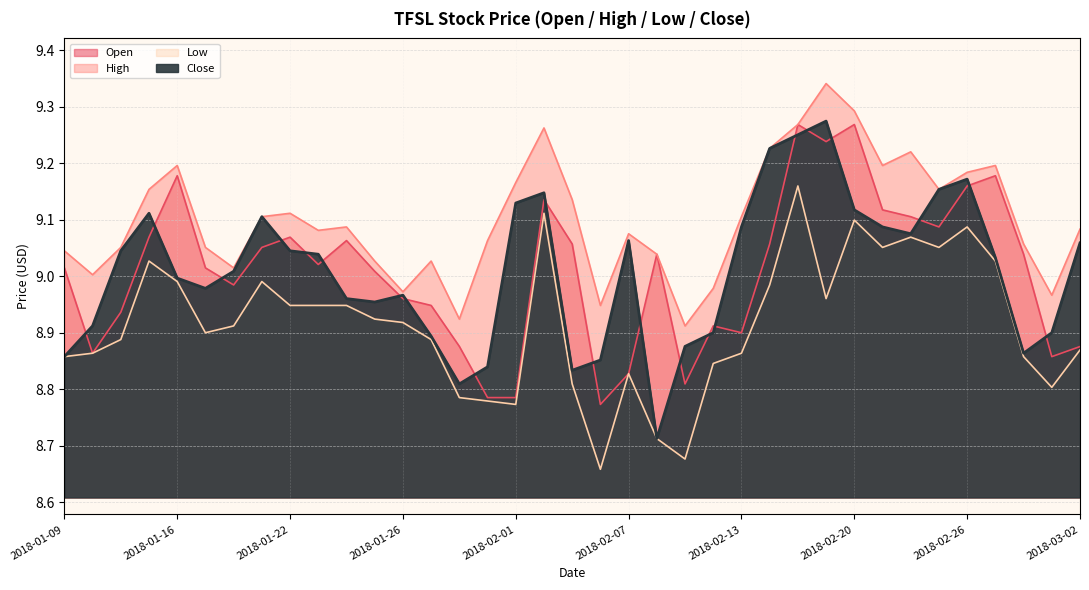

Which category has the highest value in the Low series?

2018-02-15